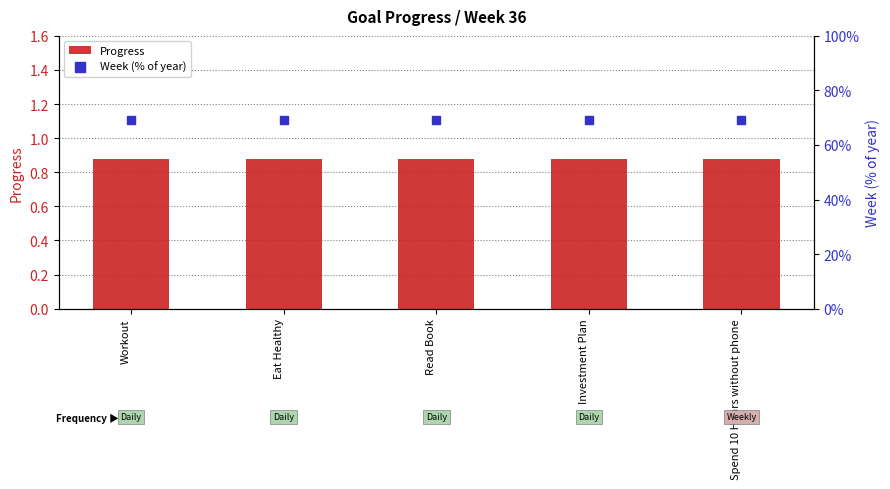

Which series reaches the maximum Y coordinate?

Week (% of year)